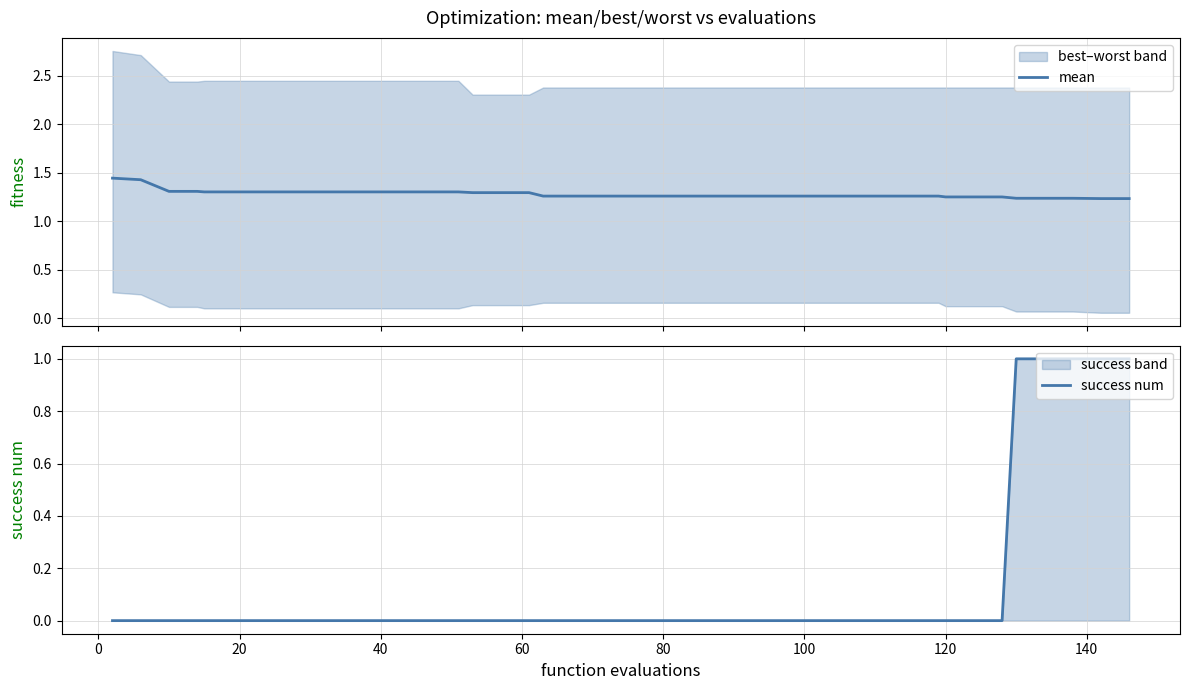

How many series are shown in this chart?

2